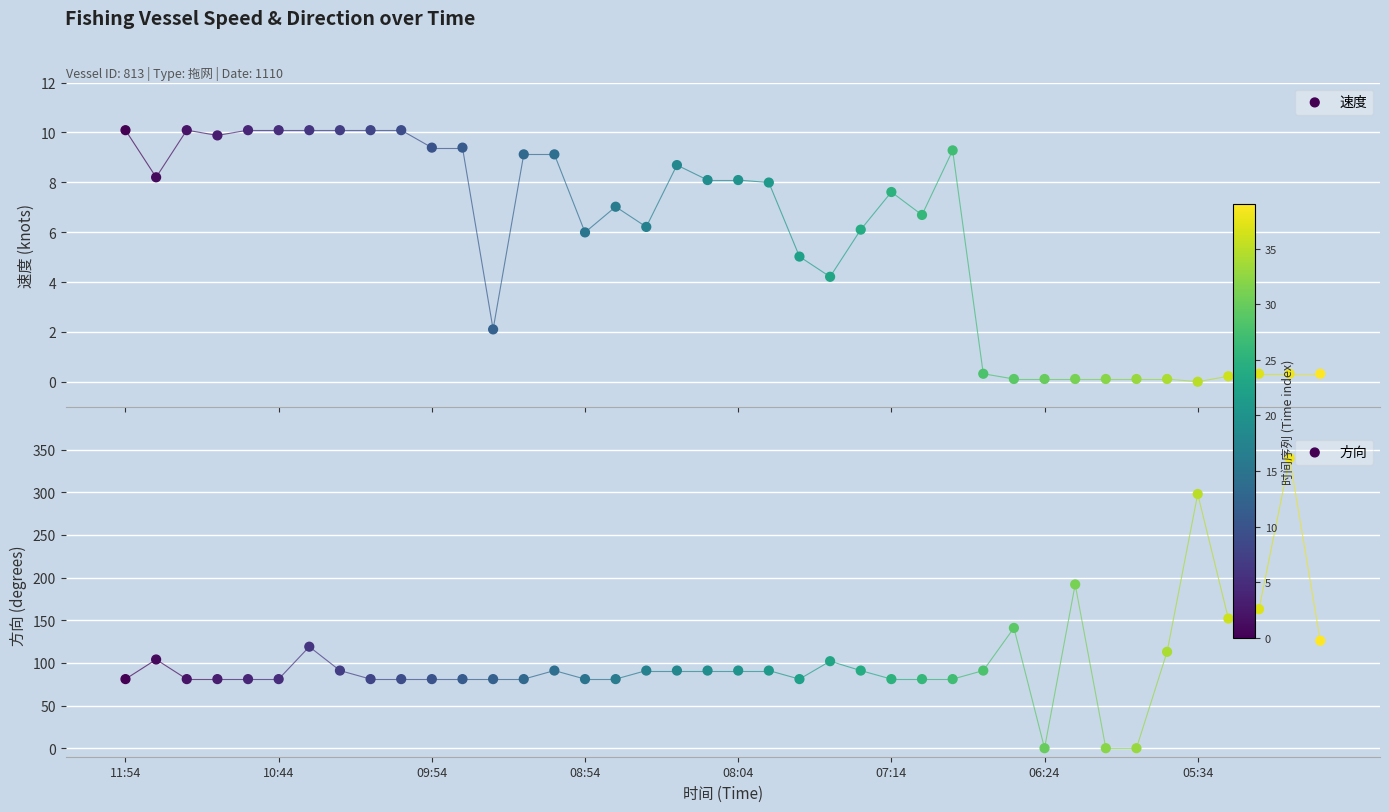

Is the value of 速度 at 39 greater than the value of 方向 at 32?

Yes